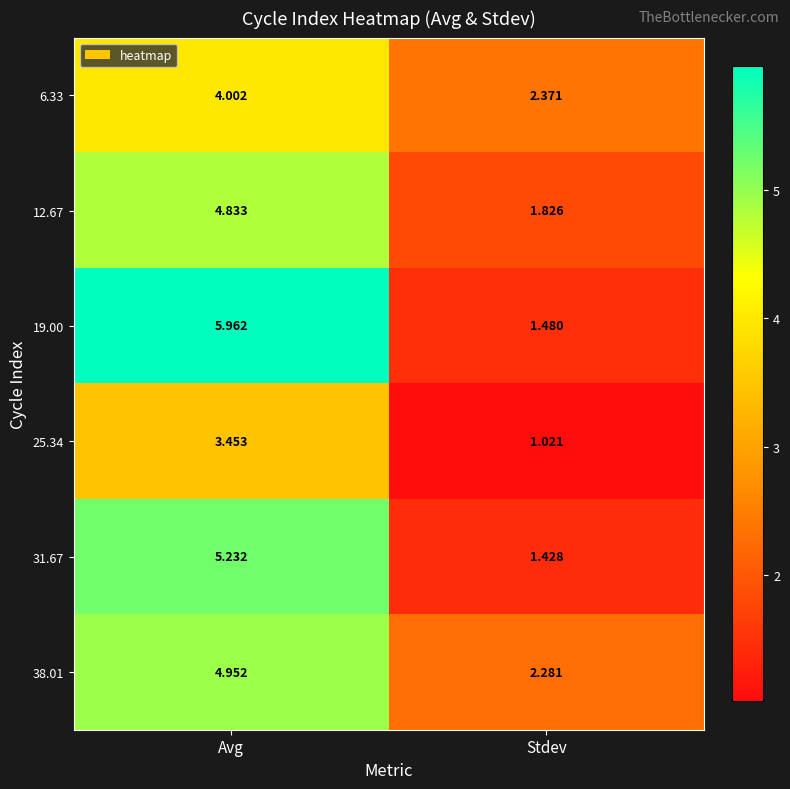

At which category is the sum across all series the highest?

Avg